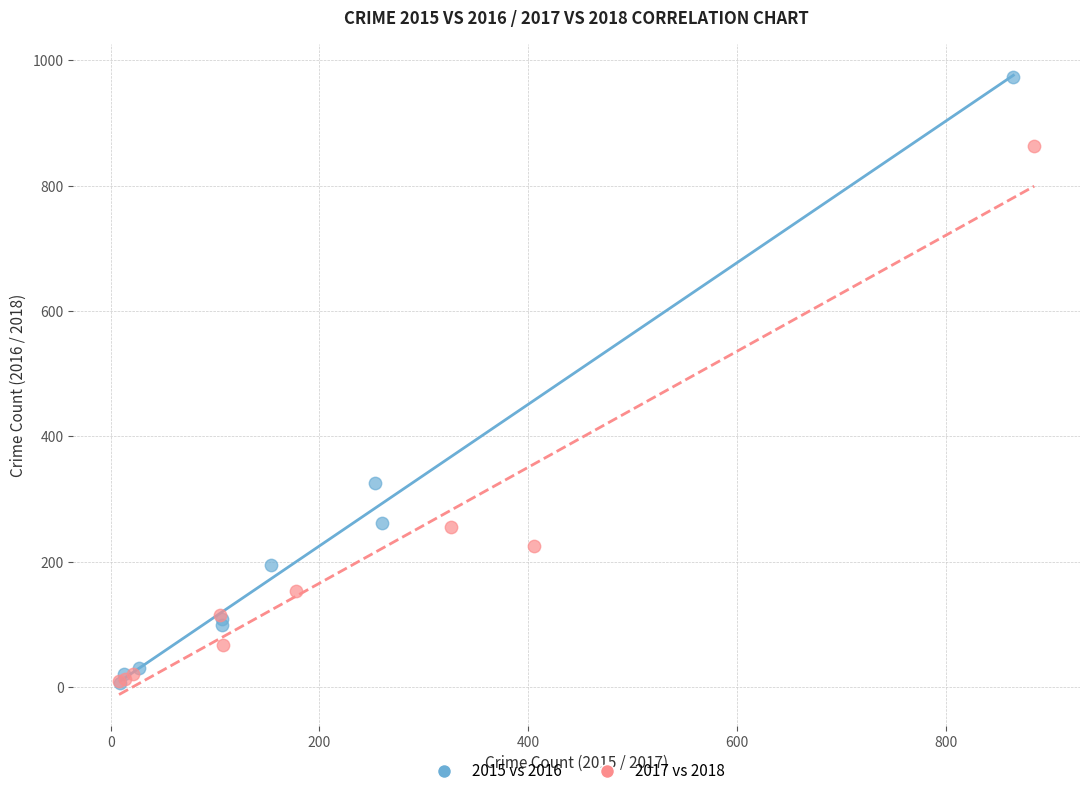

Which series contains the highest Y value?

2015 vs 2016